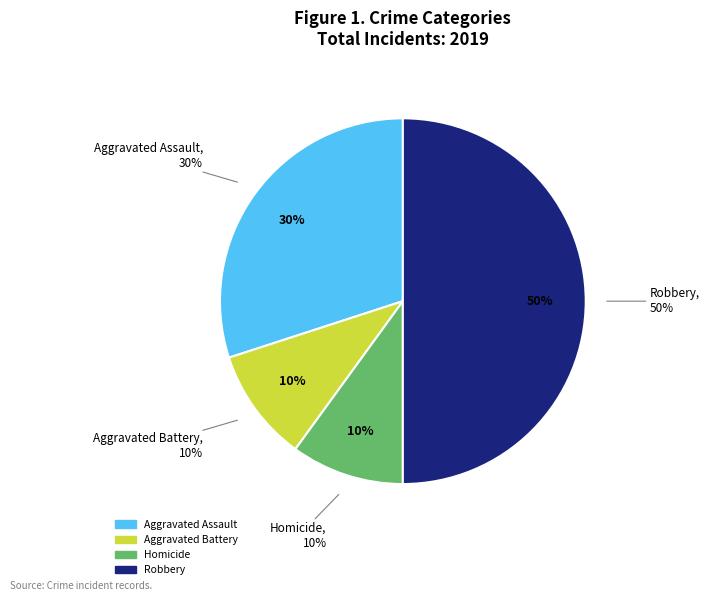

Which has a higher value, Aggravated Battery or Homicide?

Aggravated Battery